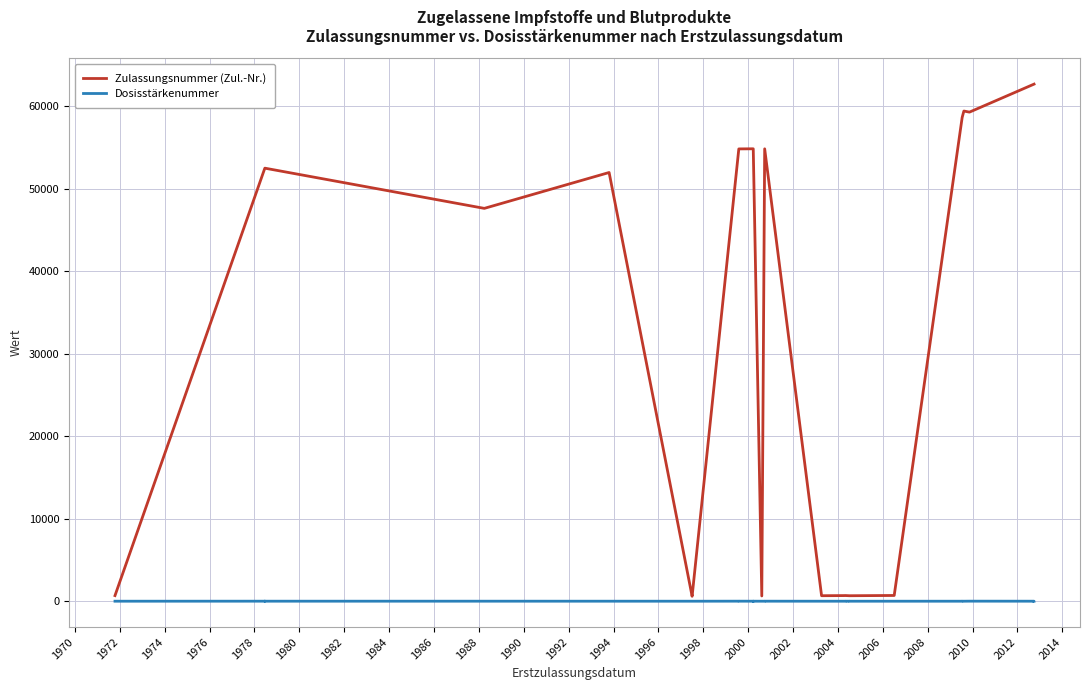

In Dosisstärkenummer, how many points are higher than both neighbors (excluding endpoints)?

6